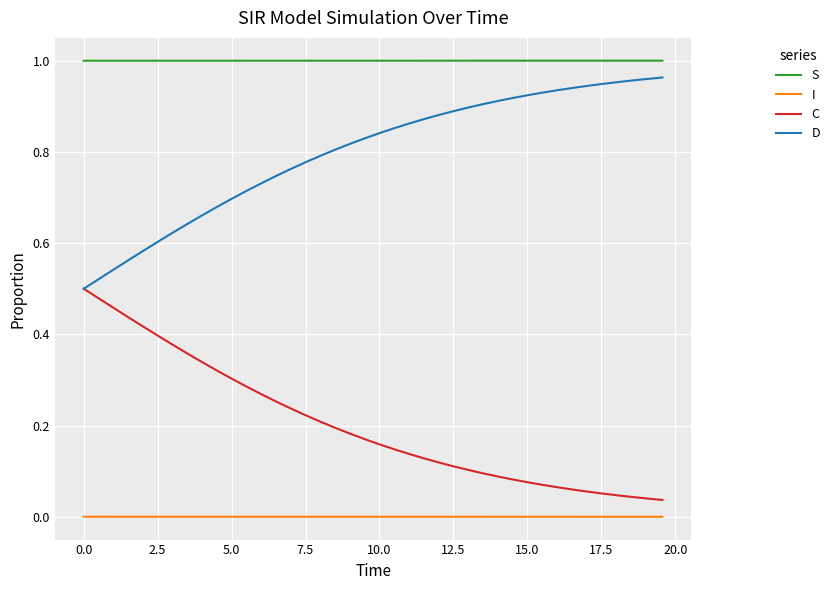

True or false: C and S intersect in this chart.

False